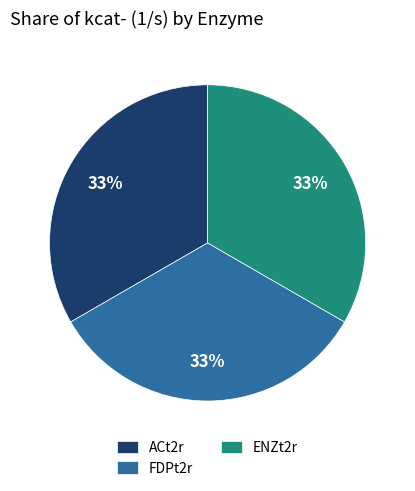

Does FDPt2r represent more than half of the total?

No